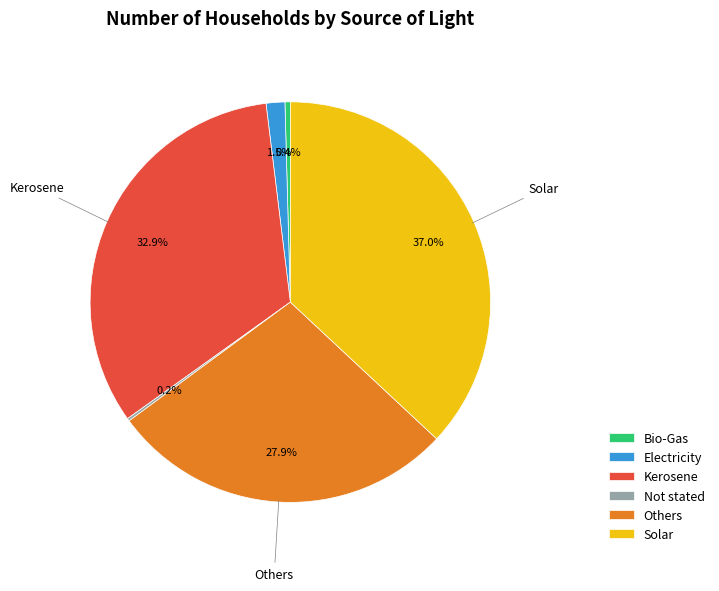

To the nearest percent, what percentage of the pie is Solar?

37%